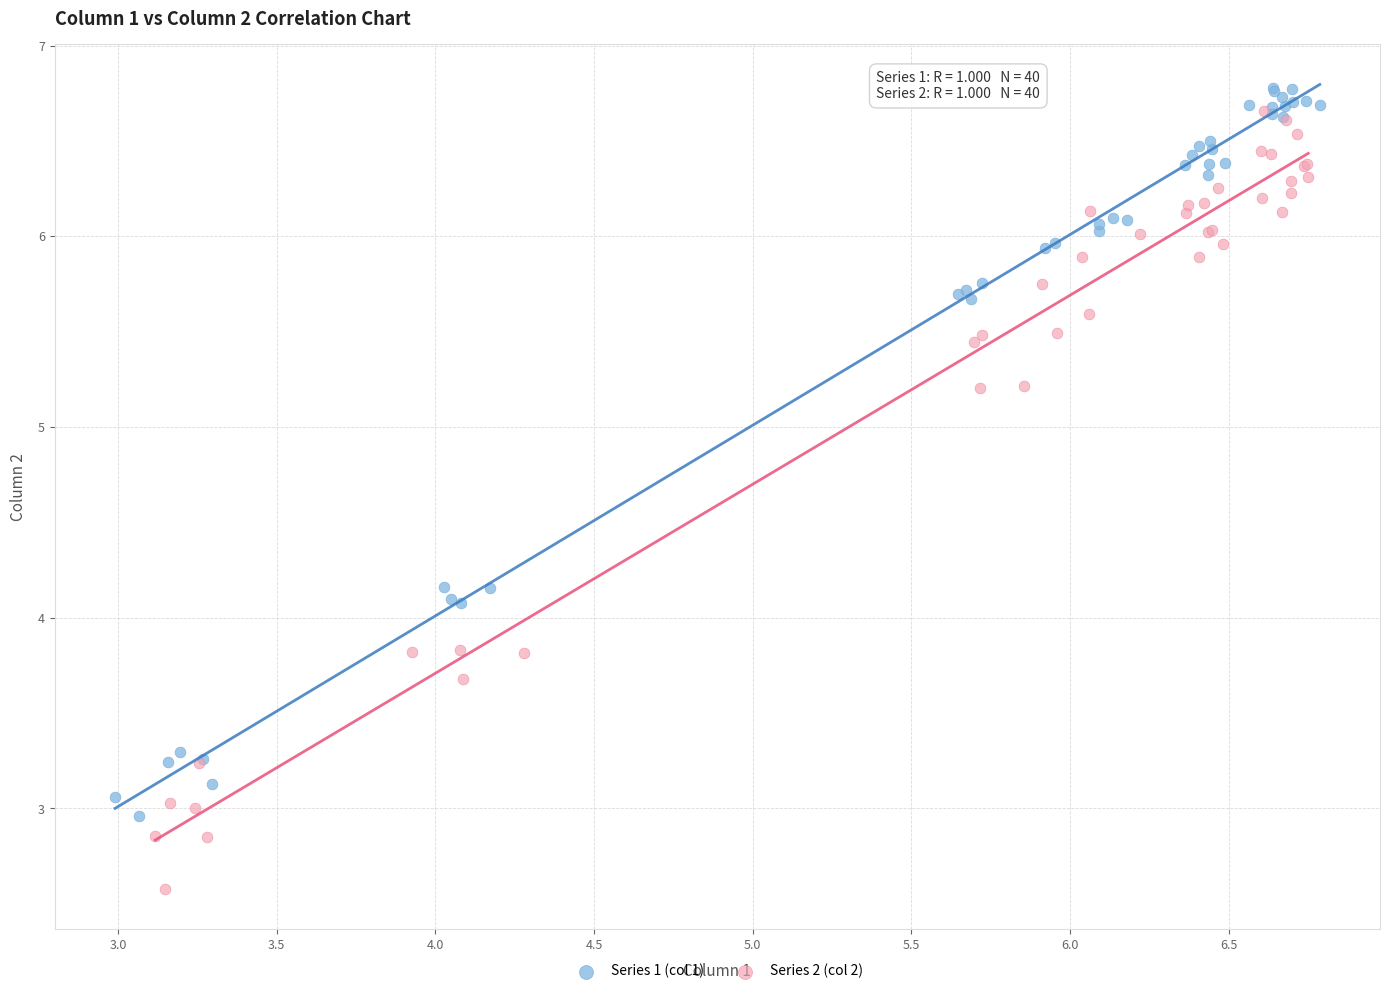

Which series contains the lowest Y value?

Series 2 (col 2)